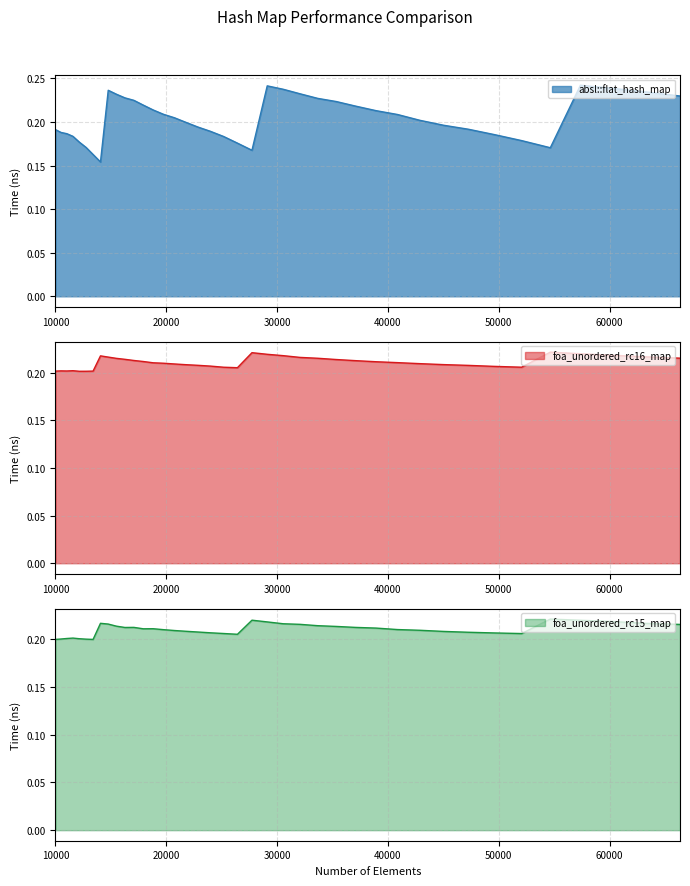

Reading left to right, extract all data points from this chart.

absl::flat_hash_map: 10000=0.2	10500=0.2	11025=0.2	11576=0.2	12154=0.2	12760=0.2	13396=0.2	14063=0.2	14763=0.2	15498=0.2	16269=0.2	17078=0.2	17927=0.2	18818=0.2	19753=0.2	20734=0.2	21764=0.2	22845=0.2	23980=0.2	25171=0.2	26421=0.2	27733=0.2	29110=0.2	30555=0.2	32072=0.2	33664=0.2	35335=0.2	37089=0.2	38930=0.2	40863=0.2	42892=0.2	45022=0.2	47258=0.2	49605=0.2	52069=0.2	54656=0.2	57372=0.2	60223=0.2	63216=0.2	66358=0.2
foa_unordered_rc16_map: 10000=0.2	10500=0.2	11025=0.2	11576=0.2	12154=0.2	12760=0.2	13396=0.2	14063=0.2	14763=0.2	15498=0.2	16269=0.2	17078=0.2	17927=0.2	18818=0.2	19753=0.2	20734=0.2	21764=0.2	22845=0.2	23980=0.2	25171=0.2	26421=0.2	27733=0.2	29110=0.2	30555=0.2	32072=0.2	33664=0.2	35335=0.2	37089=0.2	38930=0.2	40863=0.2	42892=0.2	45022=0.2	47258=0.2	49605=0.2	52069=0.2	54656=0.2	57372=0.2	60223=0.2	63216=0.2	66358=0.2
foa_unordered_rc15_map: 10000=0.2	10500=0.2	11025=0.2	11576=0.2	12154=0.2	12760=0.2	13396=0.2	14063=0.2	14763=0.2	15498=0.2	16269=0.2	17078=0.2	17927=0.2	18818=0.2	19753=0.2	20734=0.2	21764=0.2	22845=0.2	23980=0.2	25171=0.2	26421=0.2	27733=0.2	29110=0.2	30555=0.2	32072=0.2	33664=0.2	35335=0.2	37089=0.2	38930=0.2	40863=0.2	42892=0.2	45022=0.2	47258=0.2	49605=0.2	52069=0.2	54656=0.2	57372=0.2	60223=0.2	63216=0.2	66358=0.2